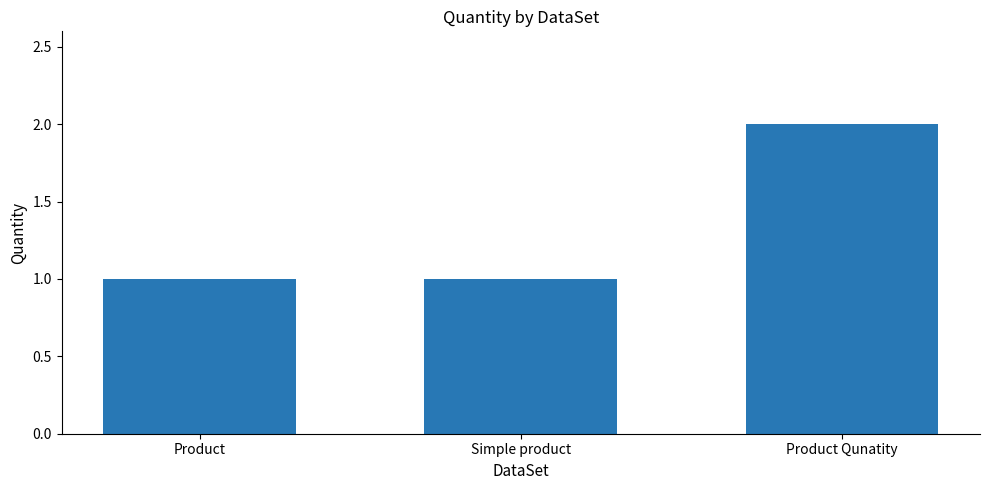

What is the sum of all values?

4